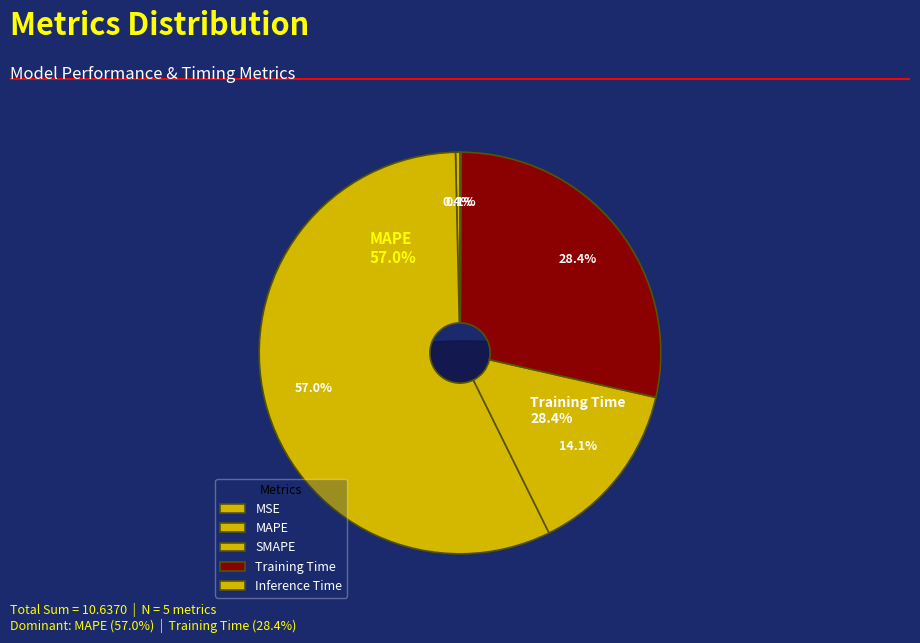

What is the change in value from MAPE to Inference Time?

-6.0